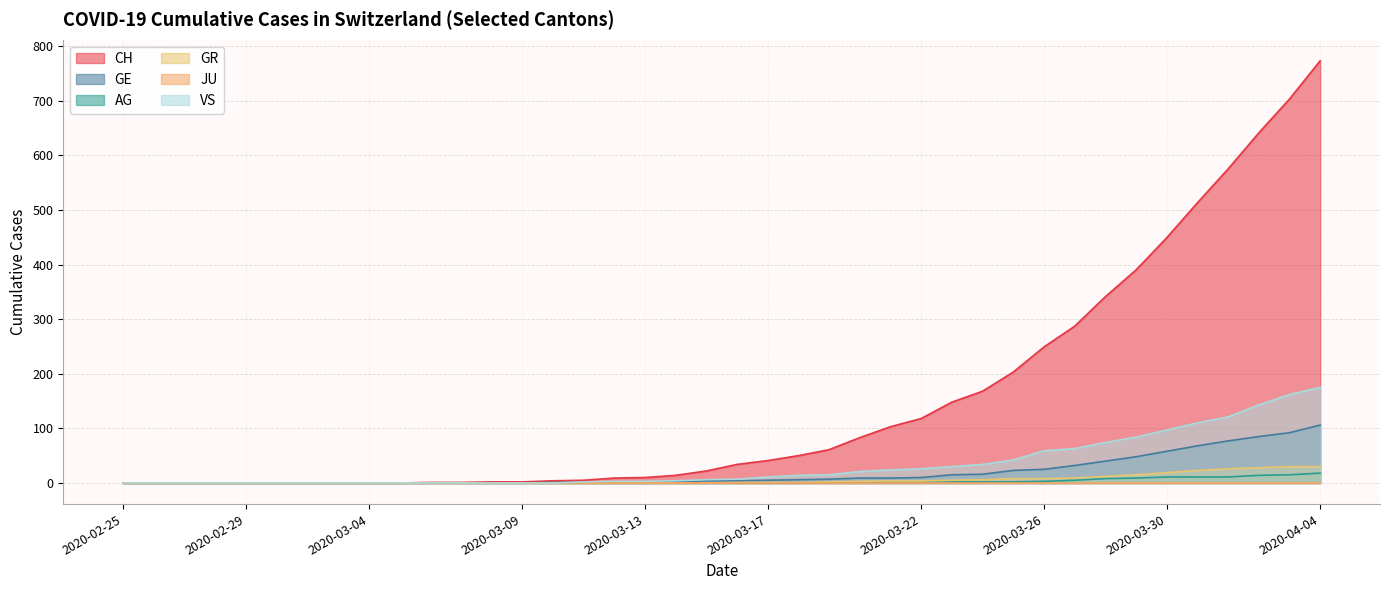

The CH series shows 1 at 2020-03-06. True or false?

True